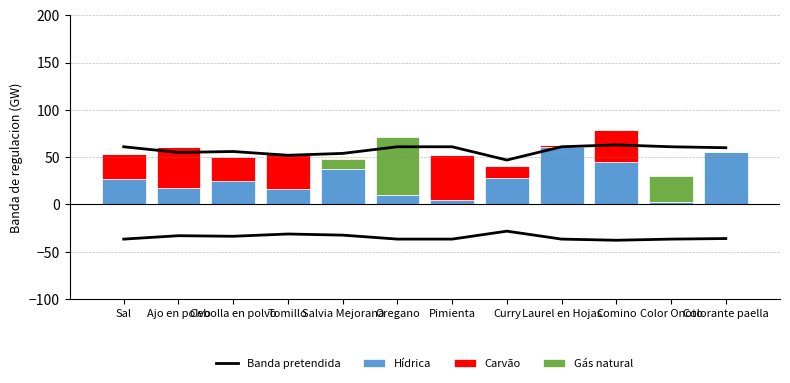

Between Cebolla en polvo and Salvia Mejorana, which series saw the biggest shift?

Carvão